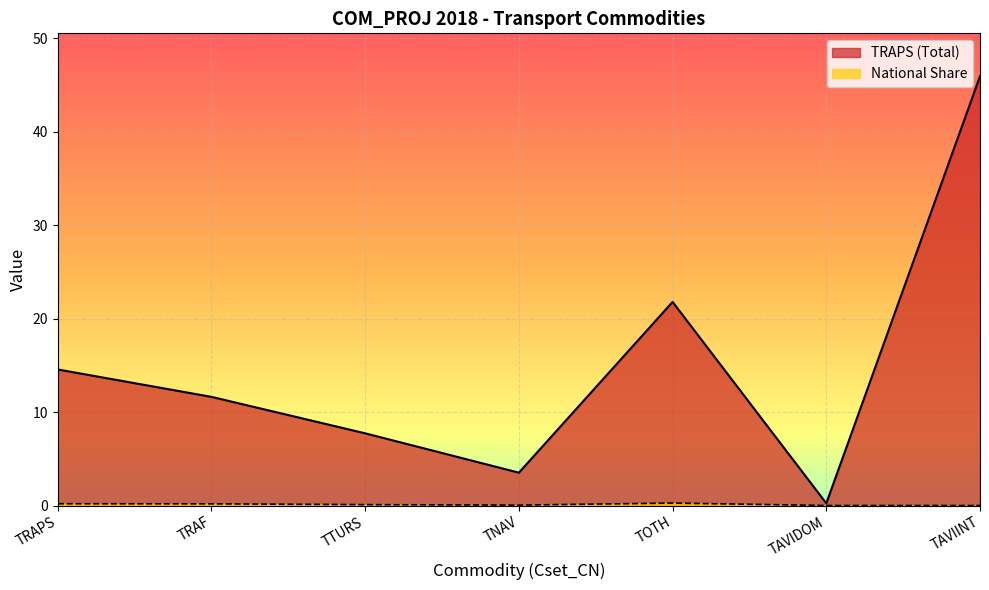

What value does the TRAPS series have at TAVIINT?

45.9